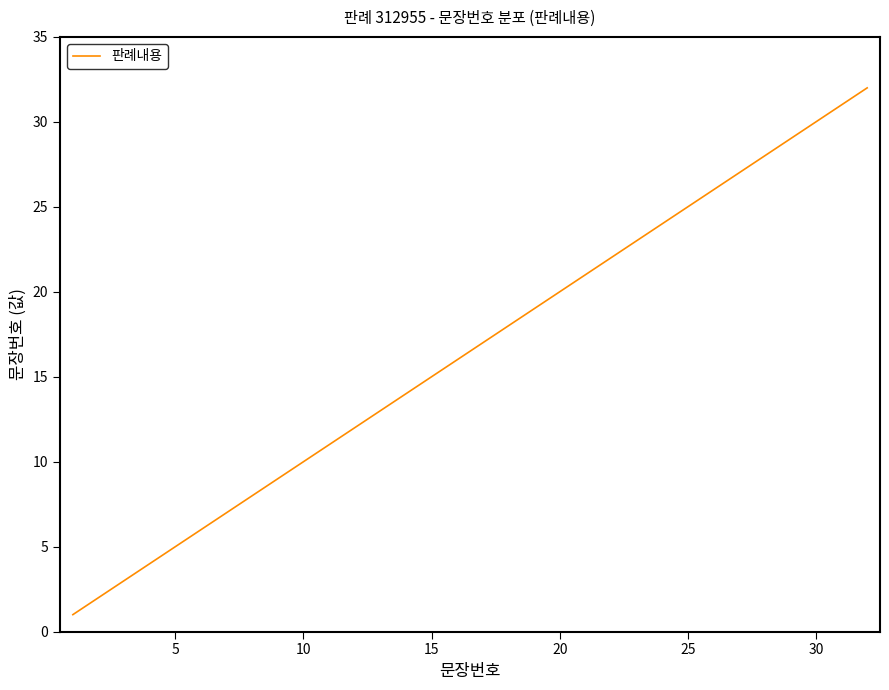

What is the greatest value displayed?

32